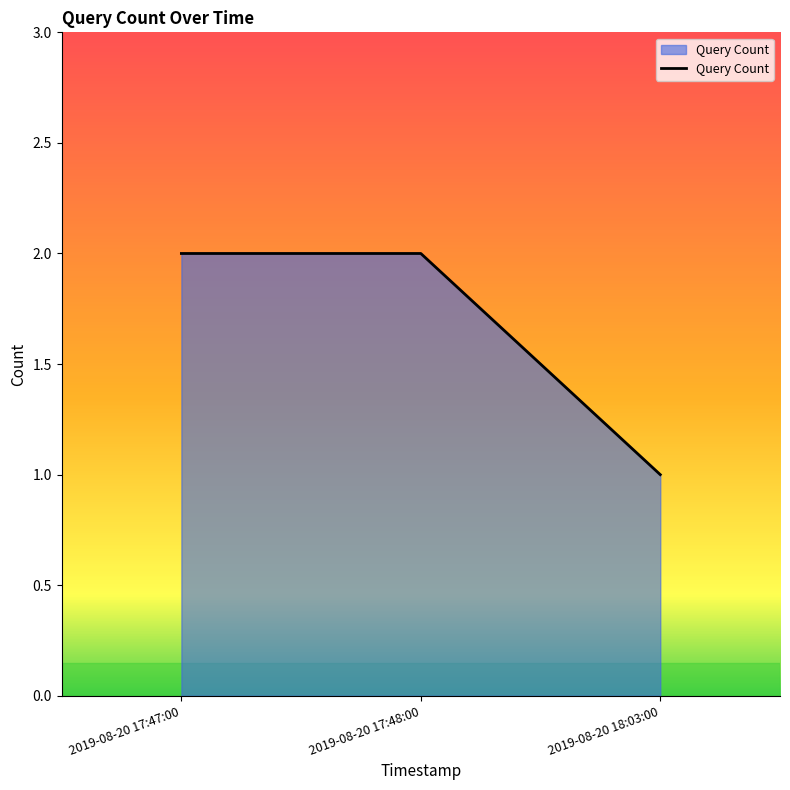

Count the values in the range 1 to 2.

3